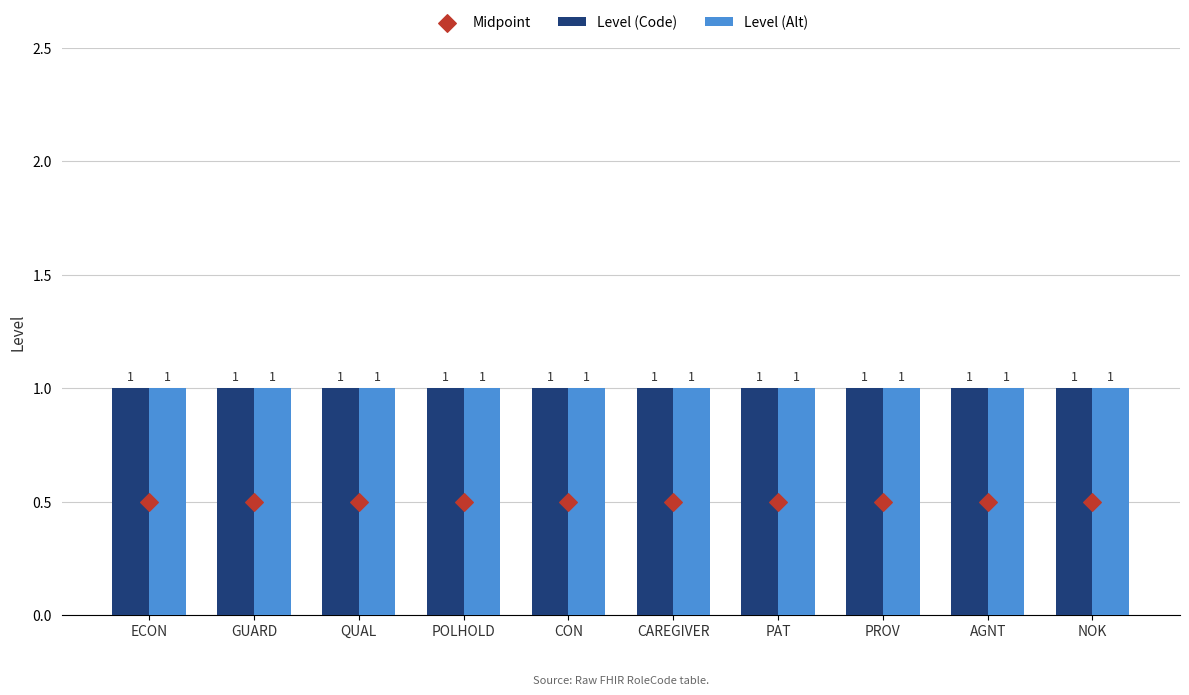

Which series has the largest Y range (max minus min)?

Level (Code)